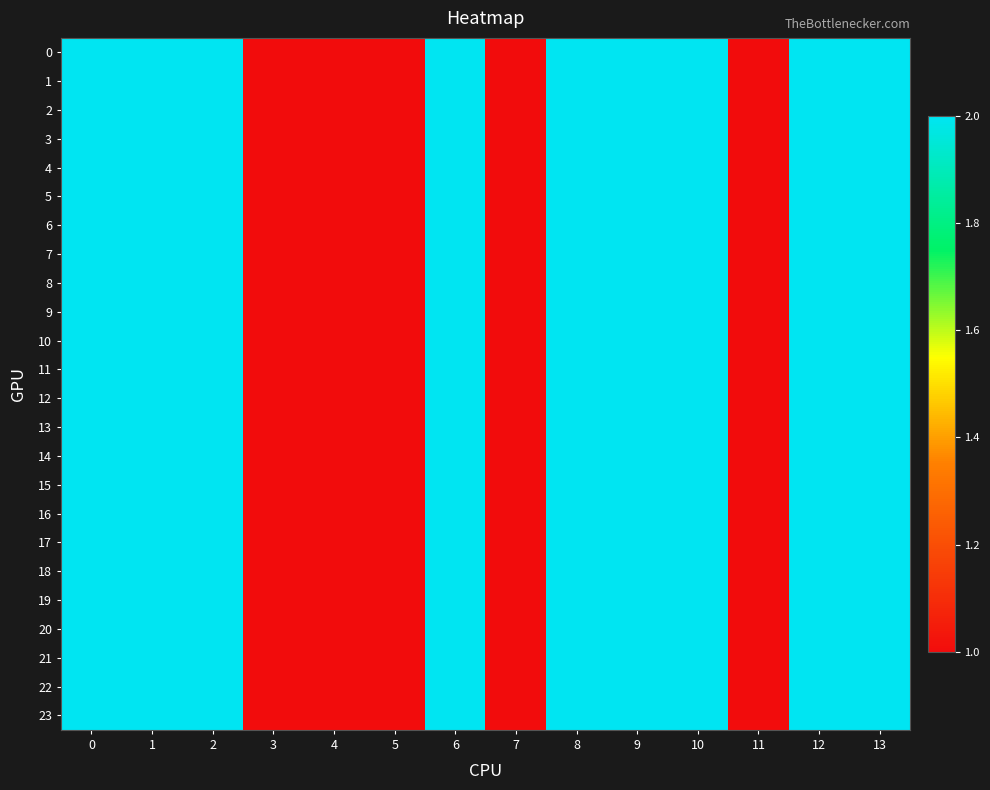

What is the smallest value displayed?

1